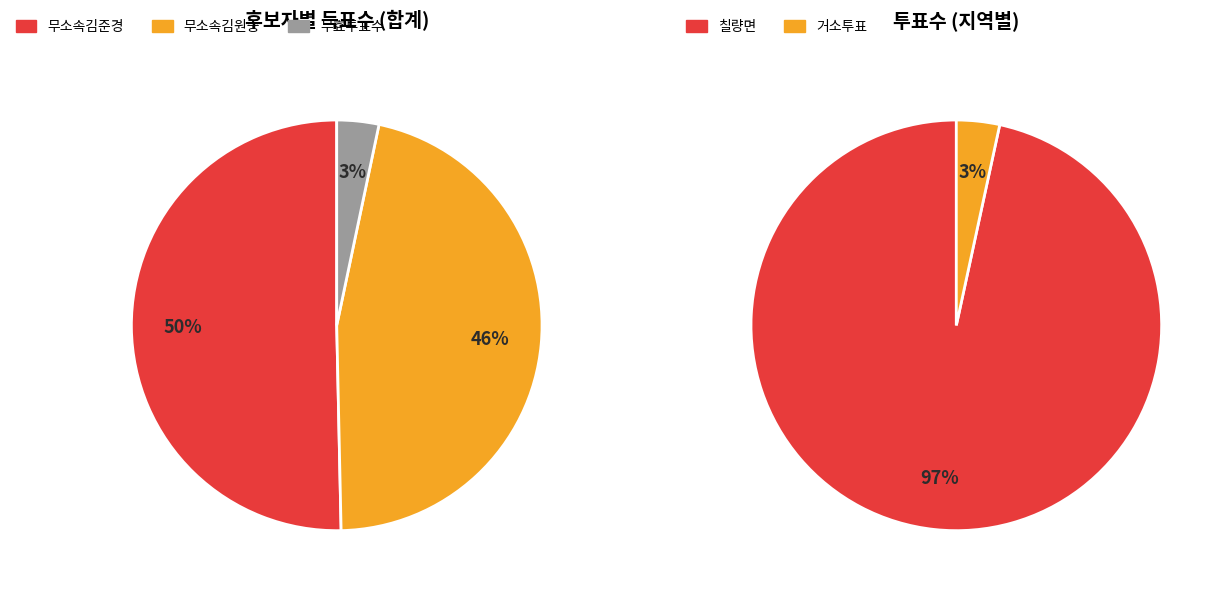

Which series changed the most between 거소투표 and 칠량면?

무소속김준경